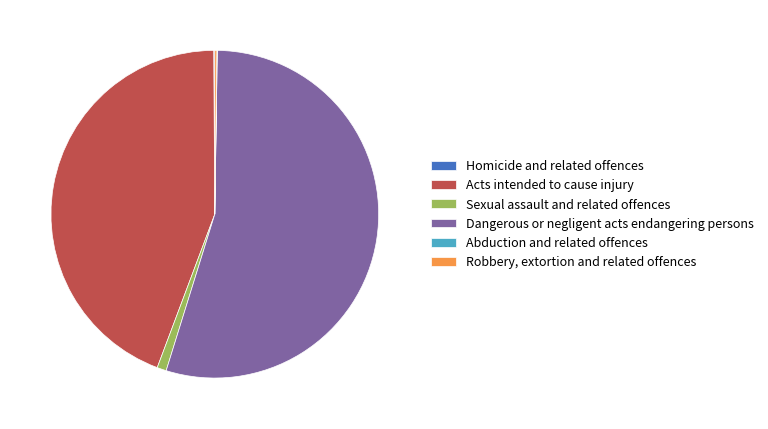

What is the largest slice in the pie chart?

Dangerous or negligent acts endangering persons